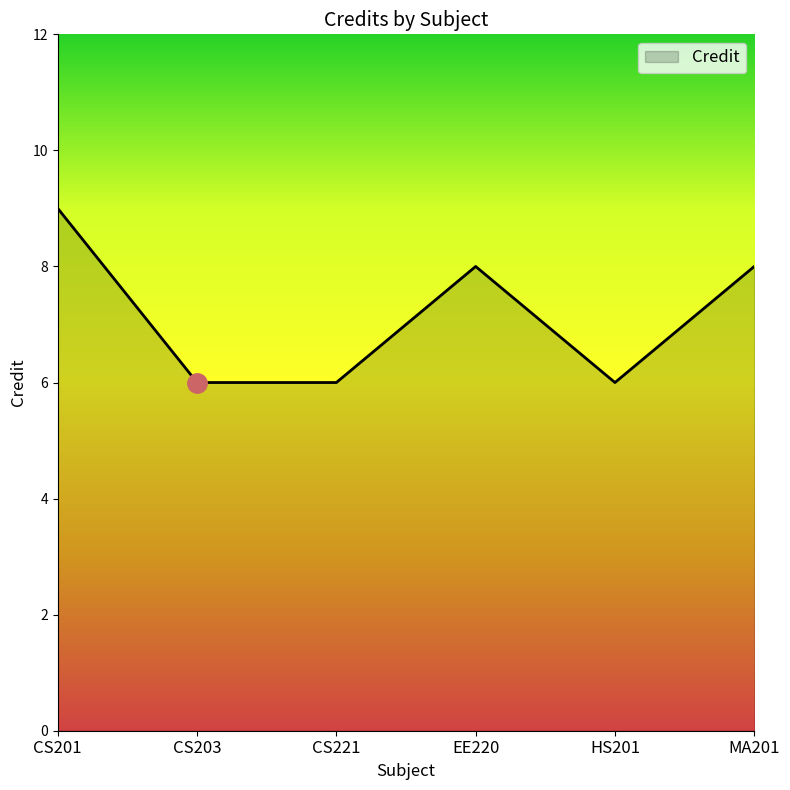

What is the maximum value shown in the chart?

9